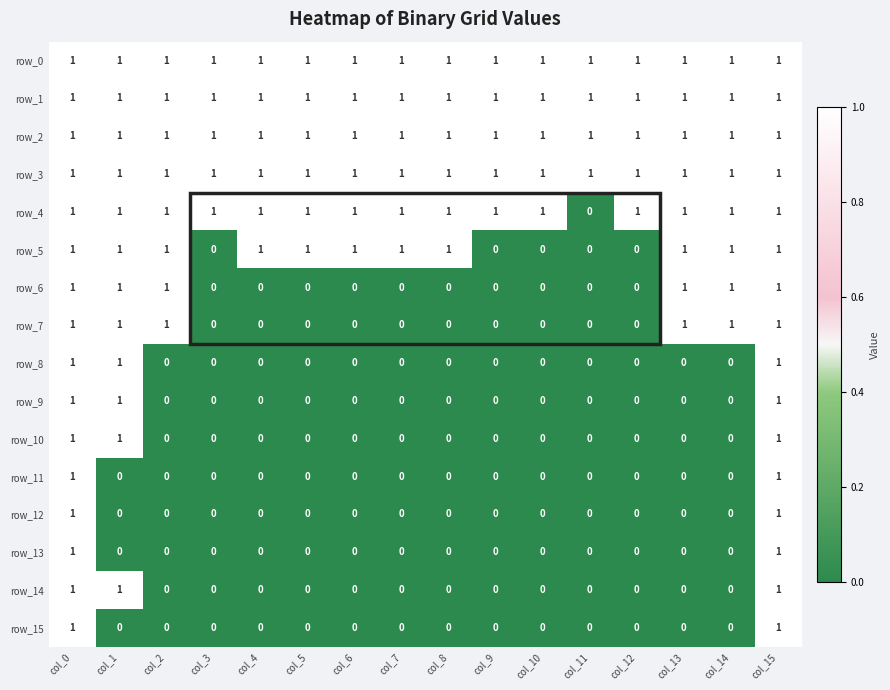

What is the greatest value displayed?

1